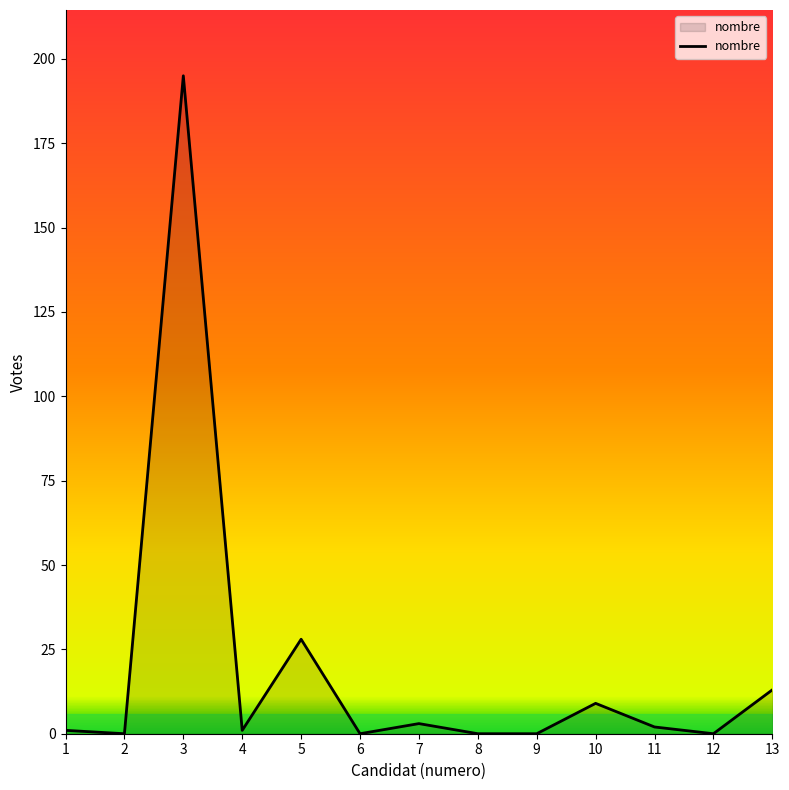

What is the sum of all values?

252